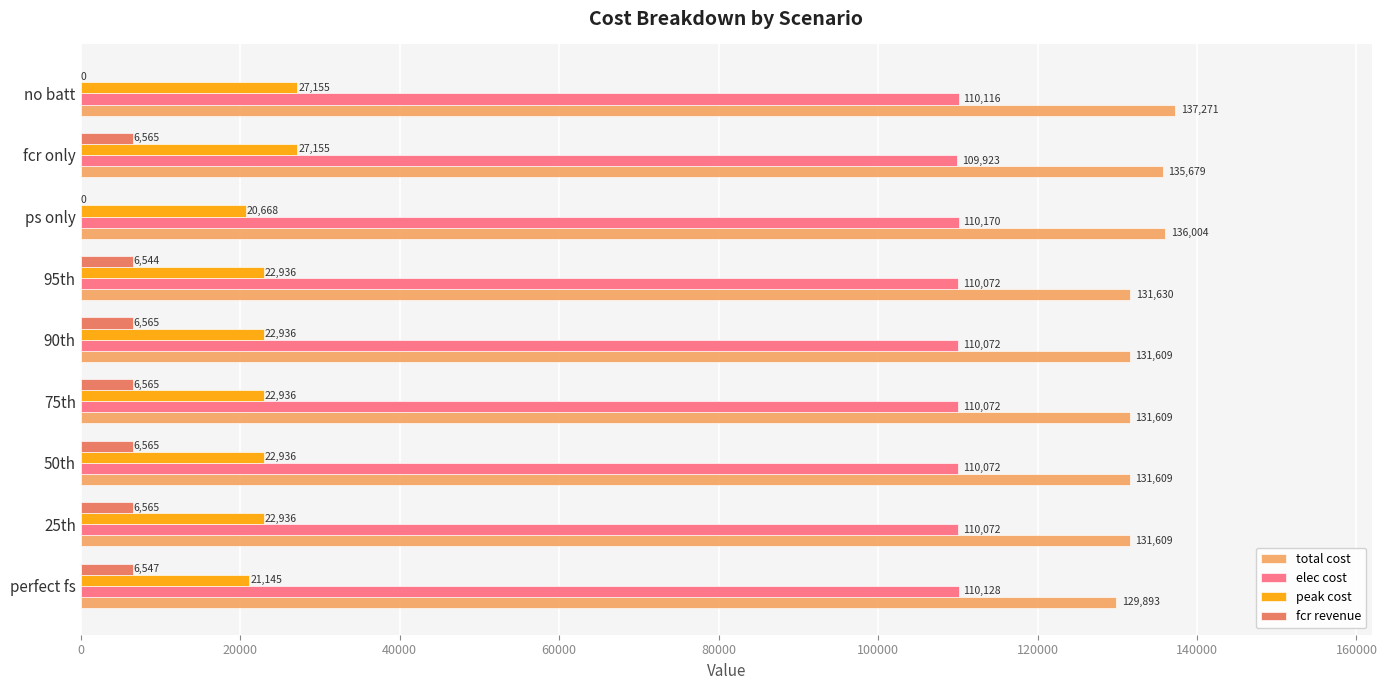

At which label does elec cost reach its peak?

ps only